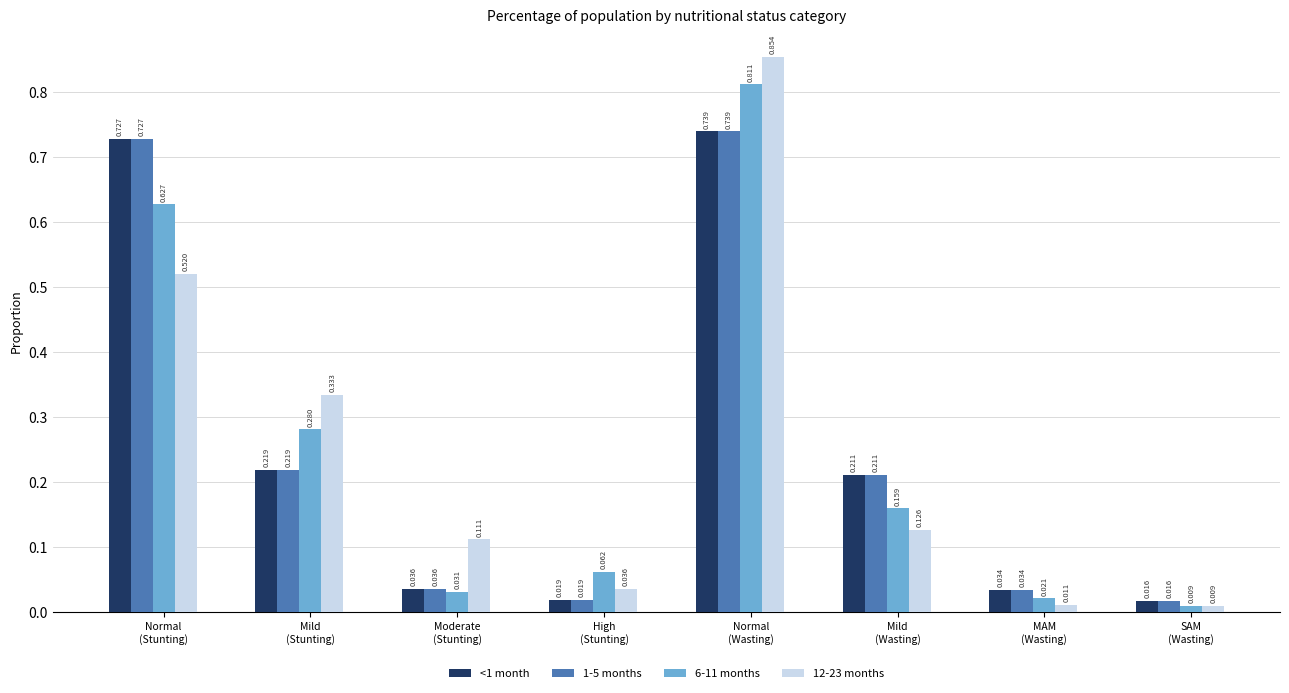

How many groups of bars are there?

8